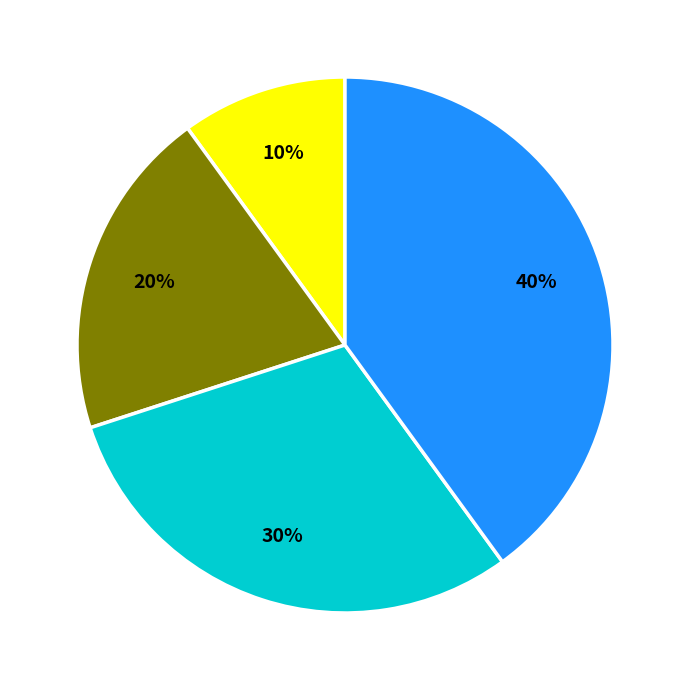

To the nearest percent, what is the average slice percentage?

25%